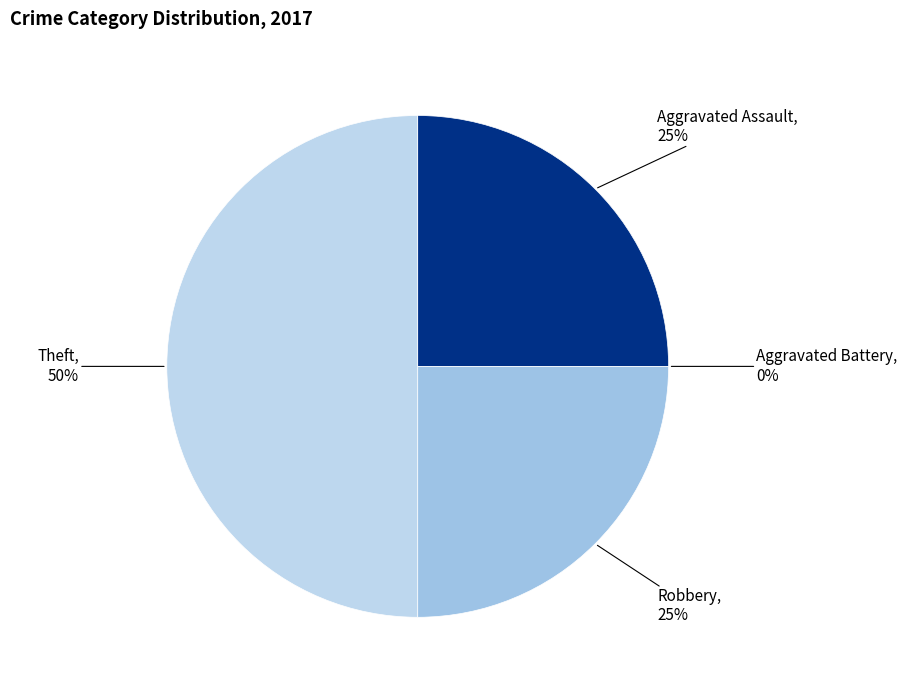

Between Theft and Robbery, which is larger?

Theft